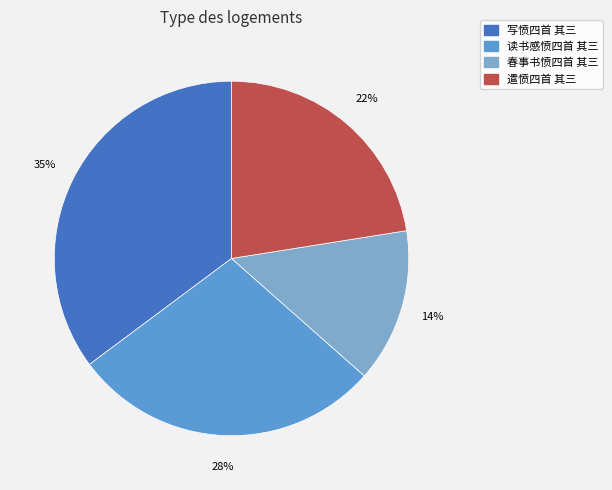

To the nearest percent, what is the average slice percentage?

25%